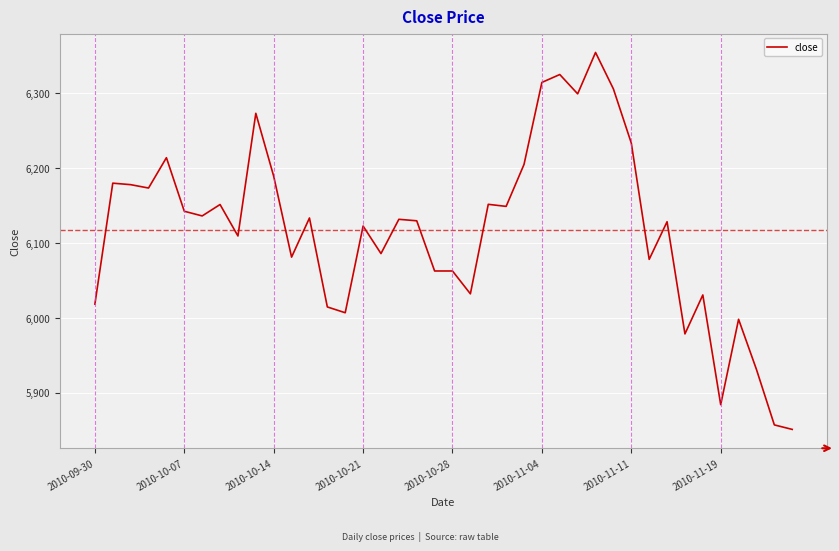

What is the maximum value shown in the chart?

6354.5